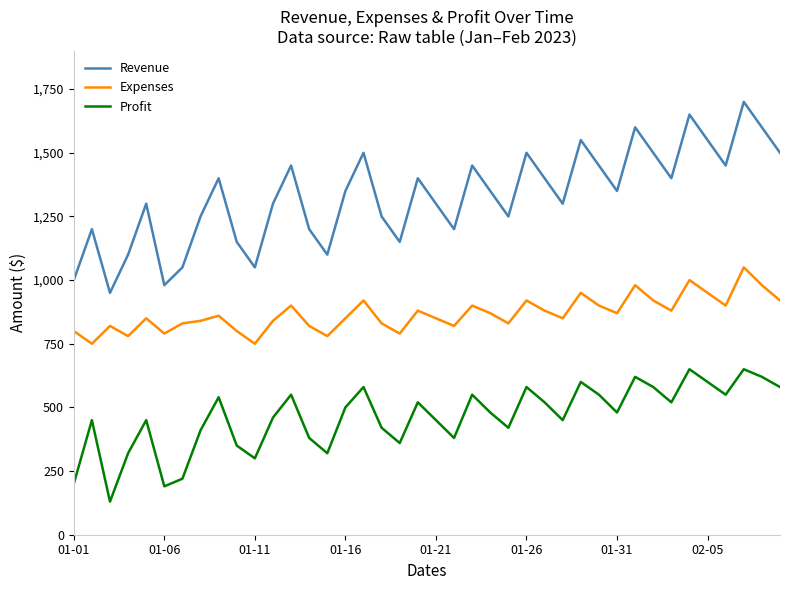

List the series in order of their overall mean, lowest first.

Profit, Expenses, Revenue